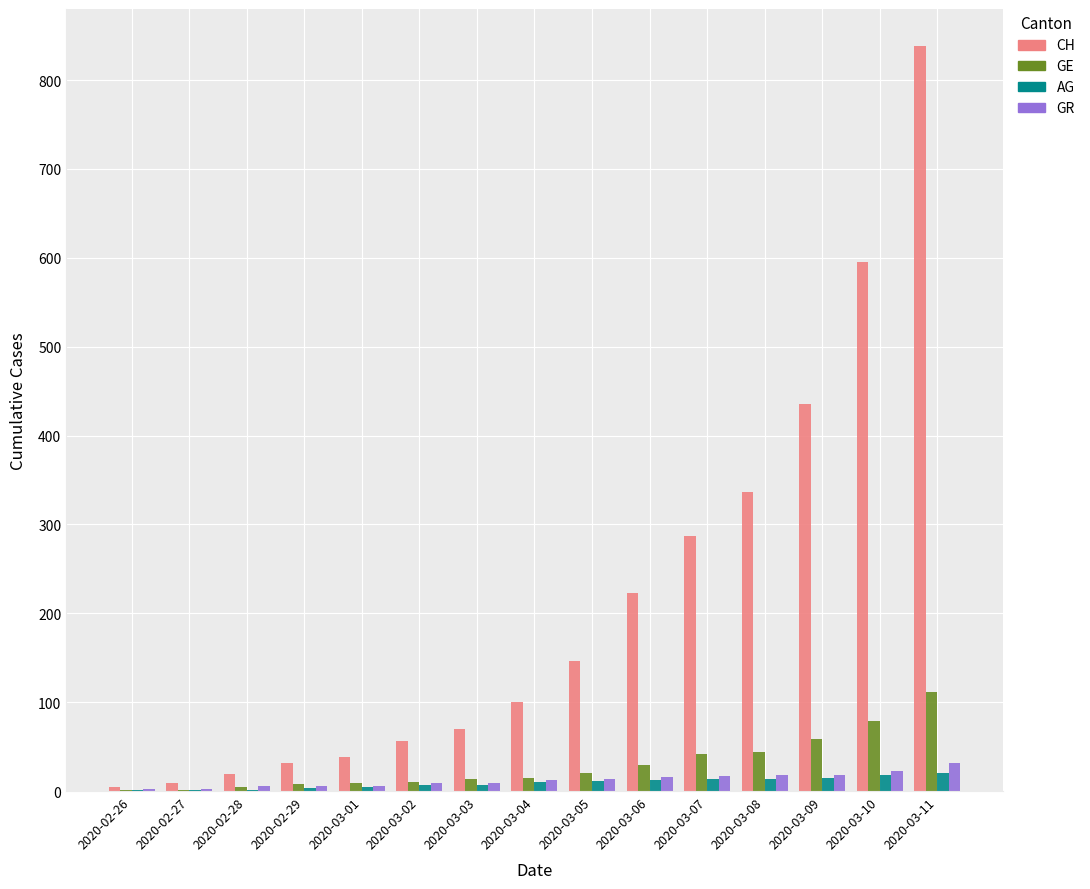

What is the highest value of the AG series?

20